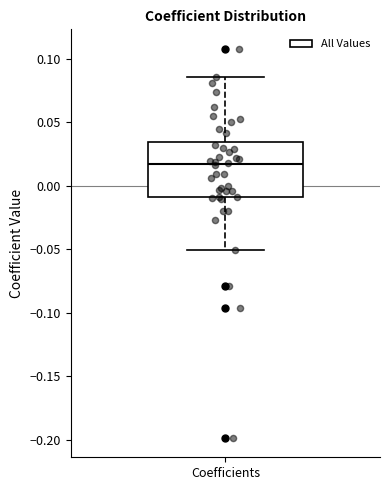

Transcribe this box plot: give where the median line is, the range the box spans, and where the two whiskers end, as read against the y-axis. The values are not printed on the chart, so give them approximately, as read against the axis.

median 0.015, box -0.010 to 0.035, whiskers -0.050 to 0.085